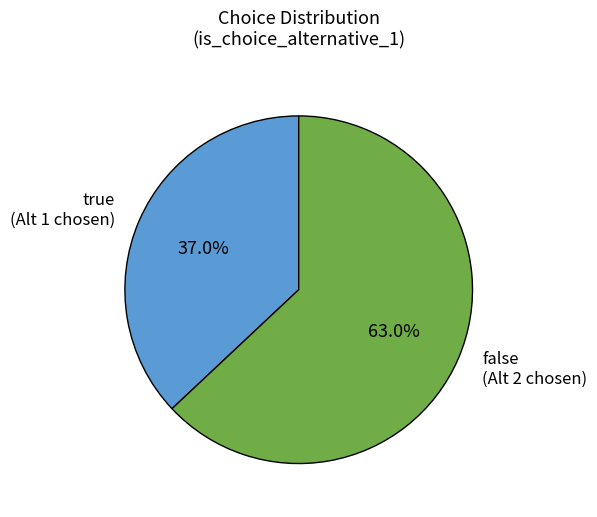

Count the number of slices in the pie.

2